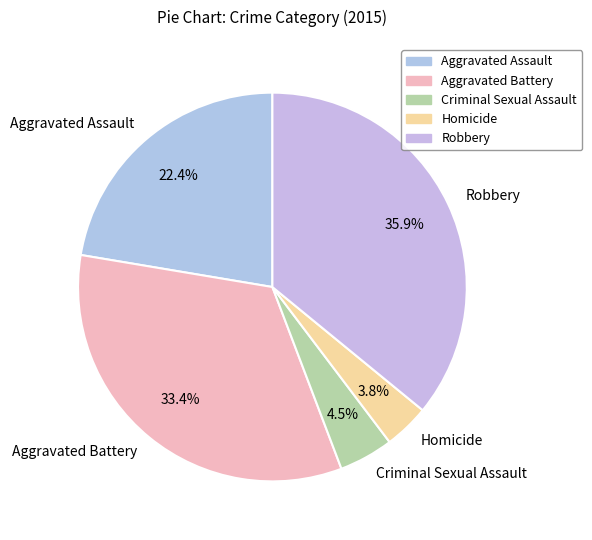

Is Aggravated Battery the majority of the pie?

No